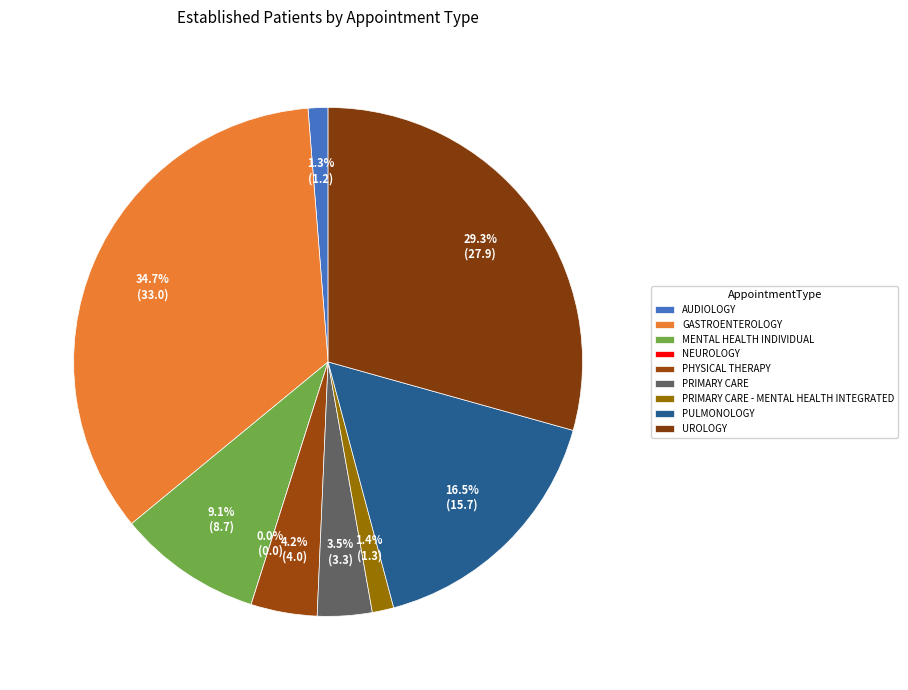

Rank the categories by value from lowest to highest.

NEUROLOGY, AUDIOLOGY, PRIMARY CARE - MENTAL HEALTH INTEGRATED, PRIMARY CARE, PHYSICAL THERAPY, MENTAL HEALTH INDIVIDUAL, PULMONOLOGY, UROLOGY, GASTROENTEROLOGY